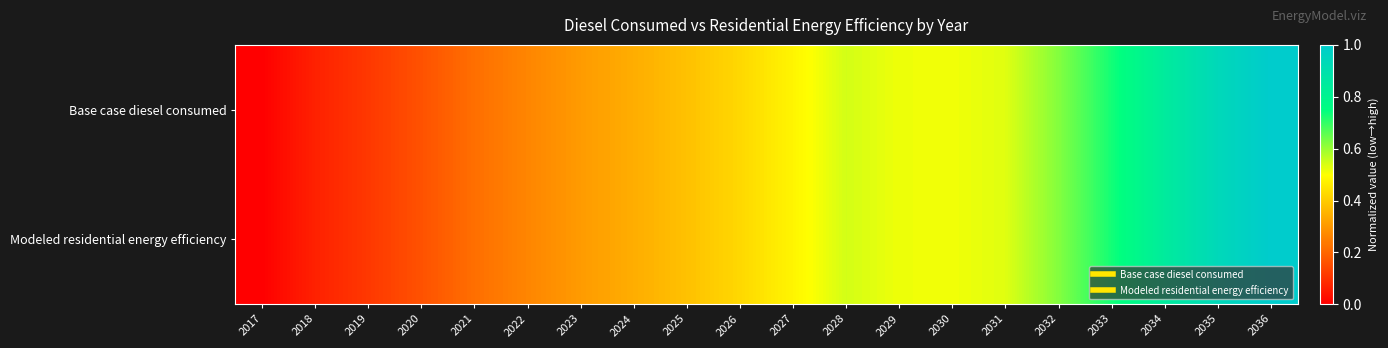

Which has a higher value, 2019 or 2030?

2030